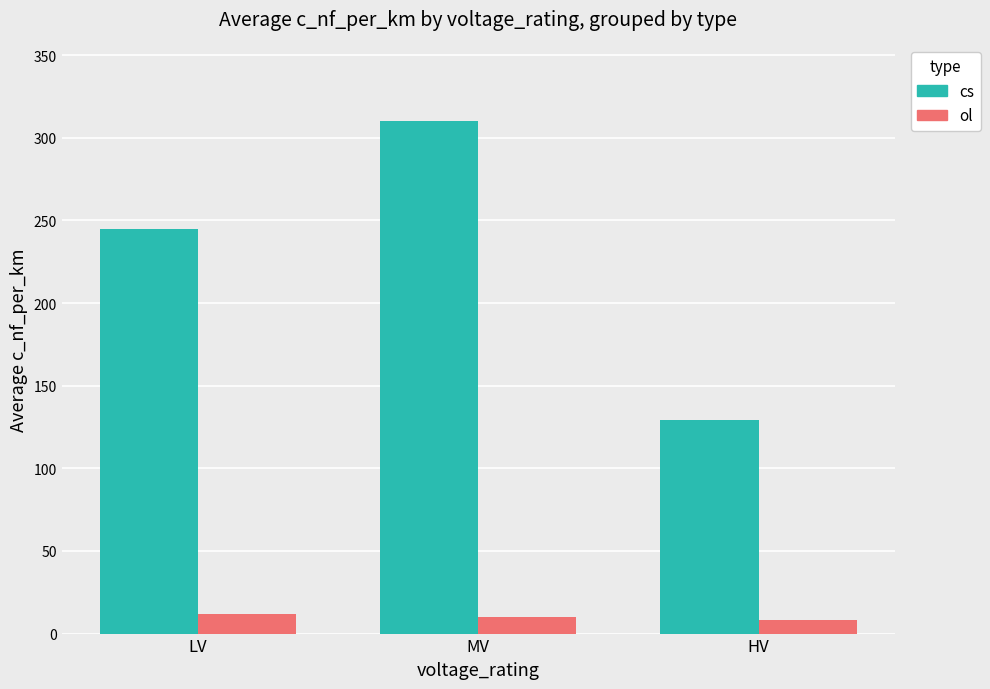

At which label is cs closest to 219?

LV